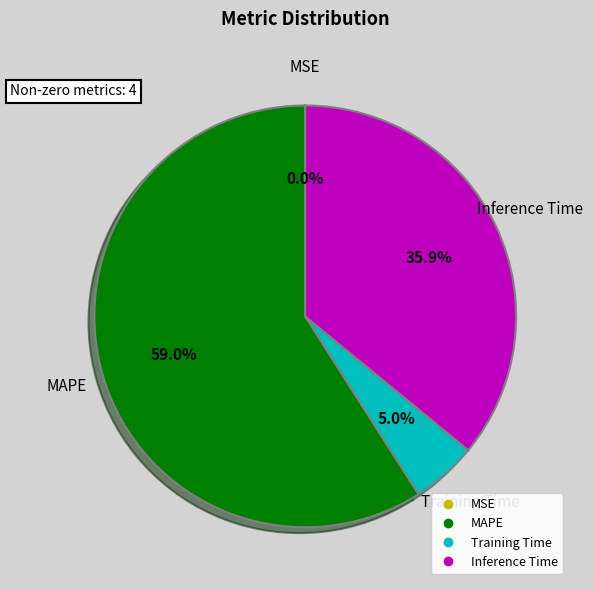

Is there a majority slice in this chart?

Yes